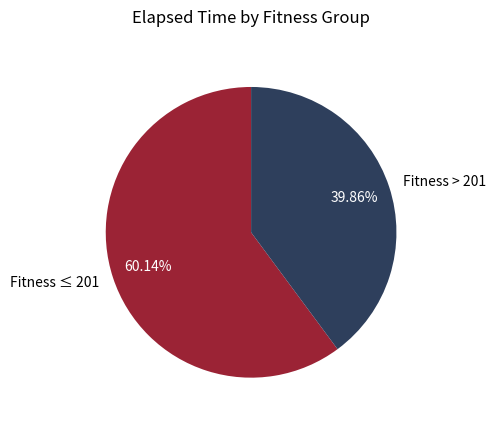

Is the sum of Fitness > 201 and Fitness ≤ 201 greater than half?

Yes